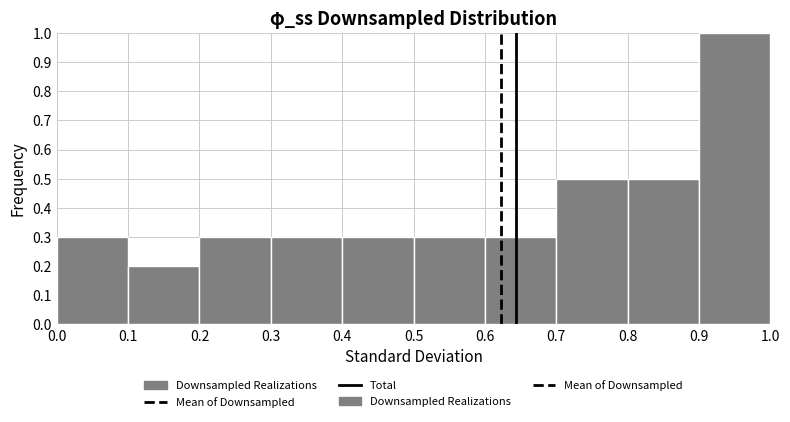

Reading left to right, transcribe this chart: for each bar, give the range it covers on the x-axis and its height. The values are not printed on the chart, so give them approximately, as read against the axis.

0.0 to 0.1: 0.3
0.1 to 0.2: 0.2
0.2 to 0.3: 0.3
0.3 to 0.4: 0.3
0.4 to 0.5: 0.3
0.5 to 0.6: 0.3
0.6 to 0.7: 0.3
0.7 to 0.8: 0.5
0.8 to 0.9: 0.5
0.9 to 1.0: 1.0